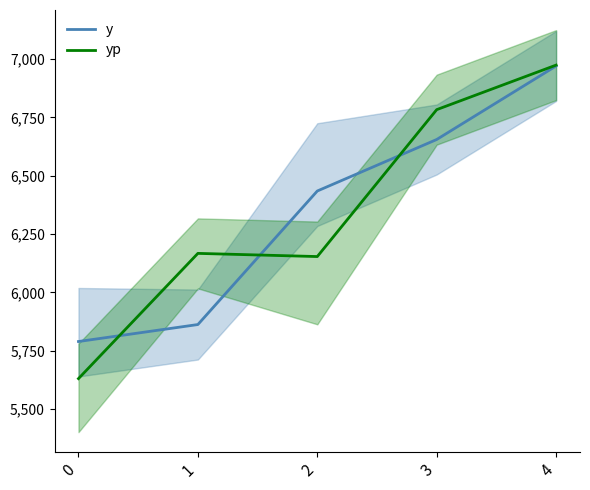

Reading right to left, list all the values displayed in this chart.

y: 4=6970.6	3=6655.4	2=6434.6	1=5862.2	0=5789.4
yp: 4=6974.3	3=6783.4	2=6153.6	1=6167.2	0=5630.4